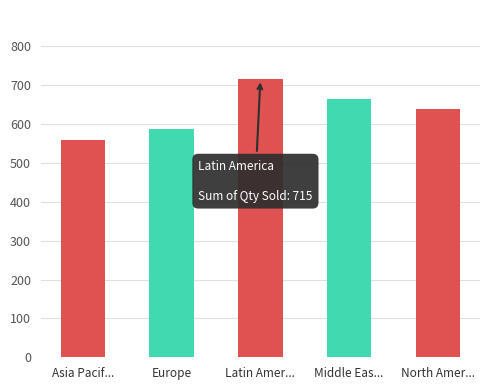

The value at Middle Eas... is 664. True or false?

True